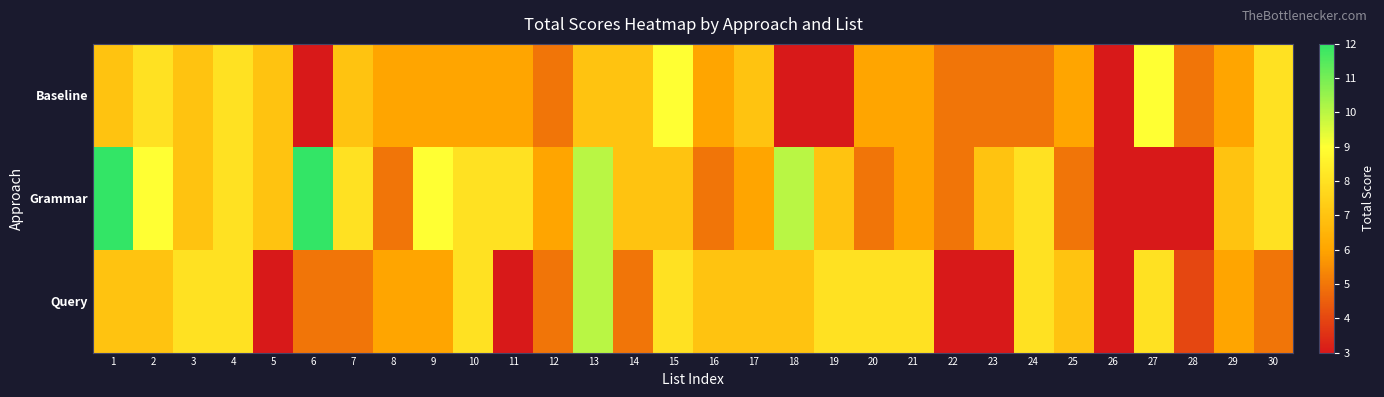

Reading left to right, extract all data points from this chart.

Baseline: 1=7	2=8	3=7	4=8	5=7	6=3	7=7	8=6	9=6	10=6	11=6	12=5	13=7	14=7	15=9	16=6	17=7	18=3	19=3	20=6	21=6	22=5	23=5	24=5	25=6	26=3	27=9	28=5	29=6	30=8
Grammar: 1=12	2=9	3=7	4=8	5=7	6=12	7=8	8=5	9=9	10=8	11=8	12=6	13=10	14=7	15=7	16=5	17=6	18=10	19=7	20=5	21=6	22=5	23=7	24=8	25=5	26=3	27=3	28=3	29=7	30=8
Query: 1=7	2=7	3=8	4=8	5=3	6=5	7=5	8=6	9=6	10=8	11=3	12=5	13=10	14=5	15=8	16=7	17=7	18=7	19=8	20=8	21=8	22=3	23=3	24=8	25=7	26=3	27=8	28=4	29=6	30=5